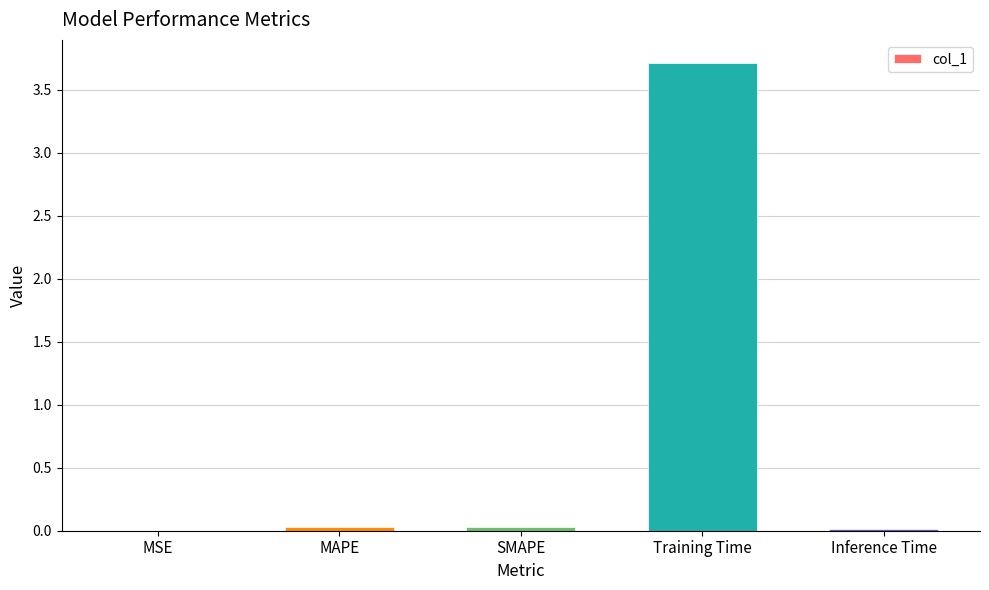

The chart shows a value of 0.0 at MSE. True or false?

True